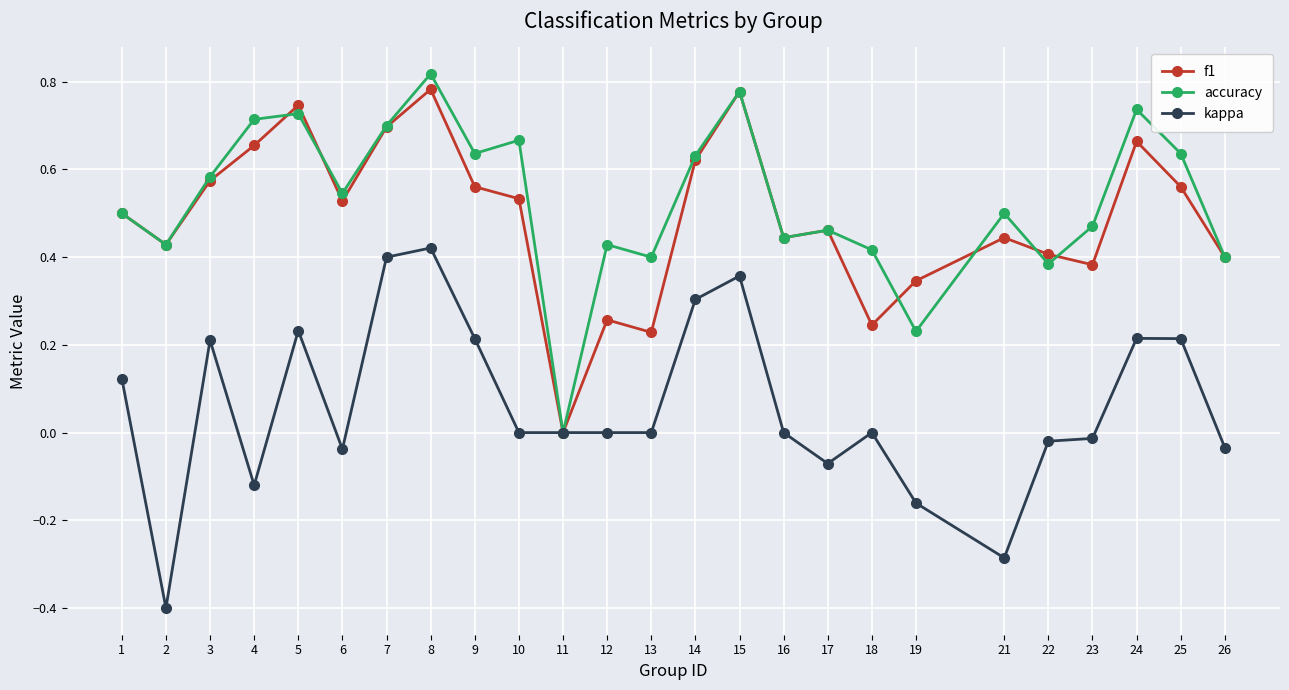

At which category does f1 reach its first local peak?

5